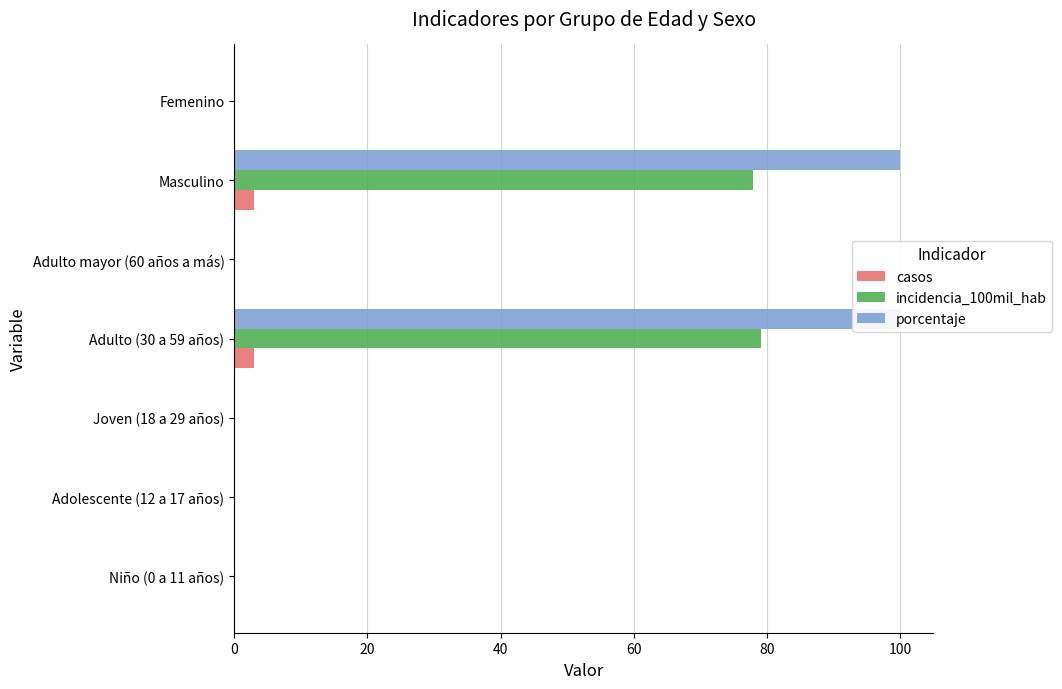

What is the difference between the maximum and minimum values in the casos series?

3.0